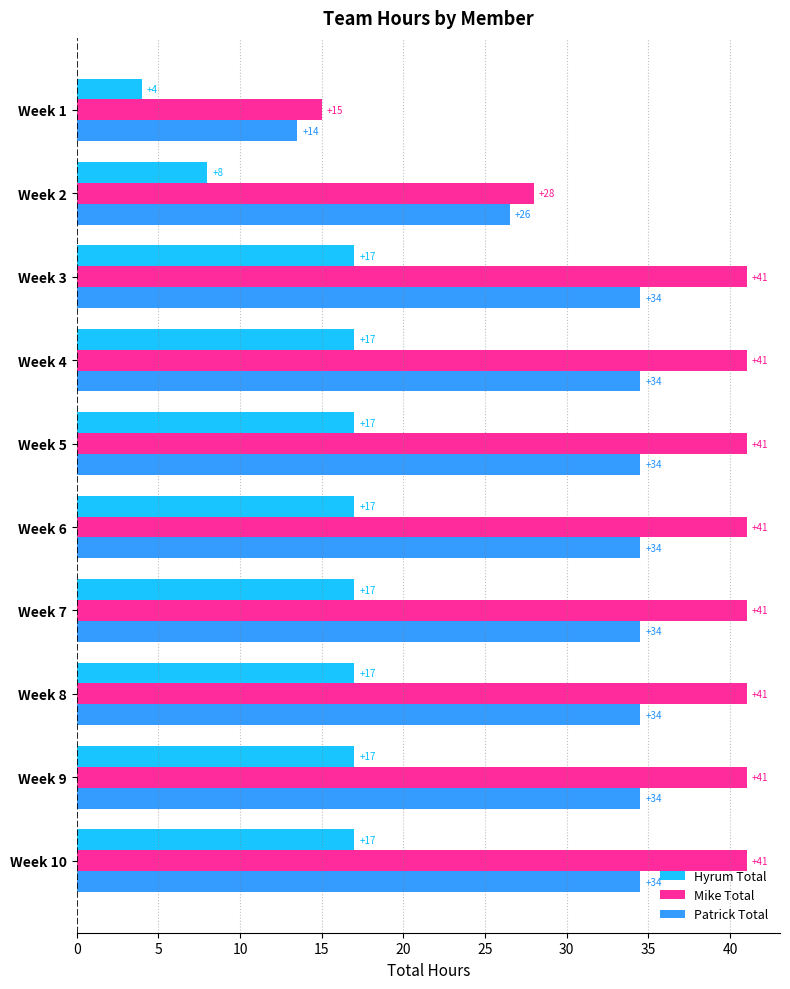

Which series has the largest range (max minus min)?

Mike Total